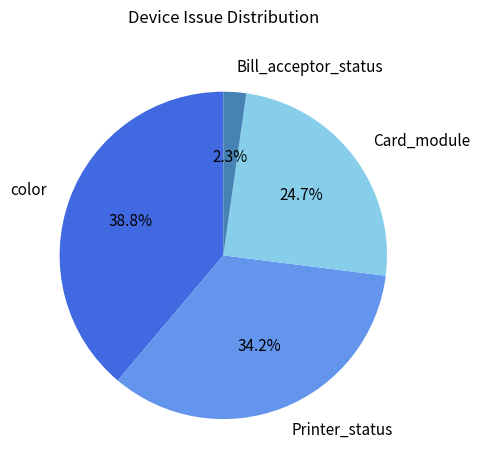

Between color and Bill_acceptor_status, which is larger?

color